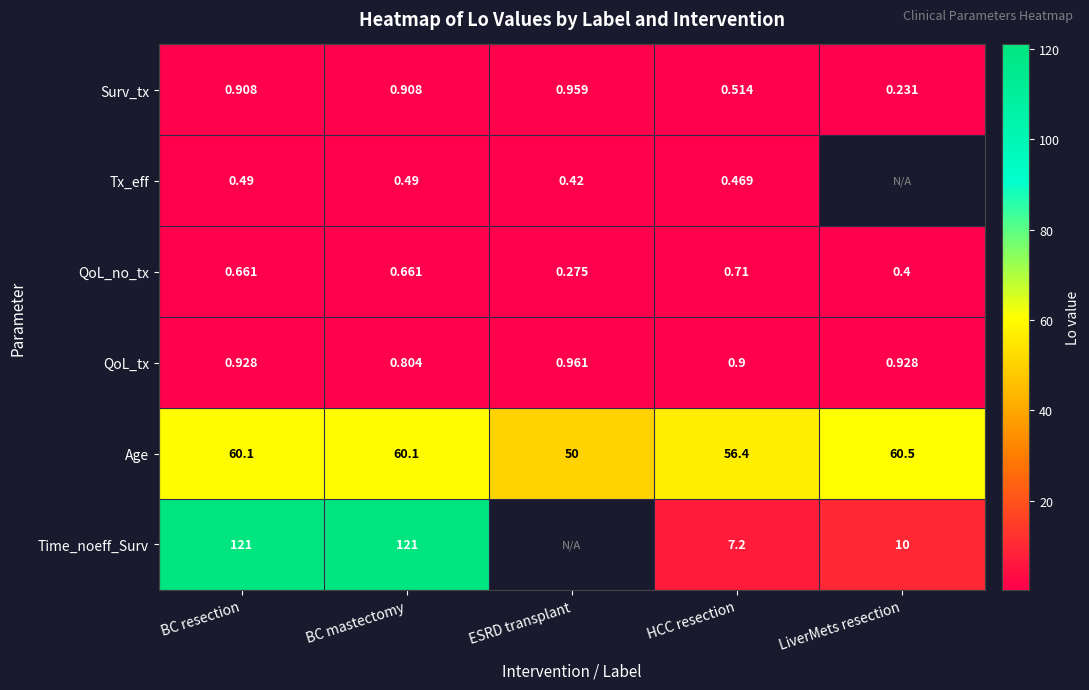

Where is QoL_no_tx nearest to the value 0?

ESRD transplant